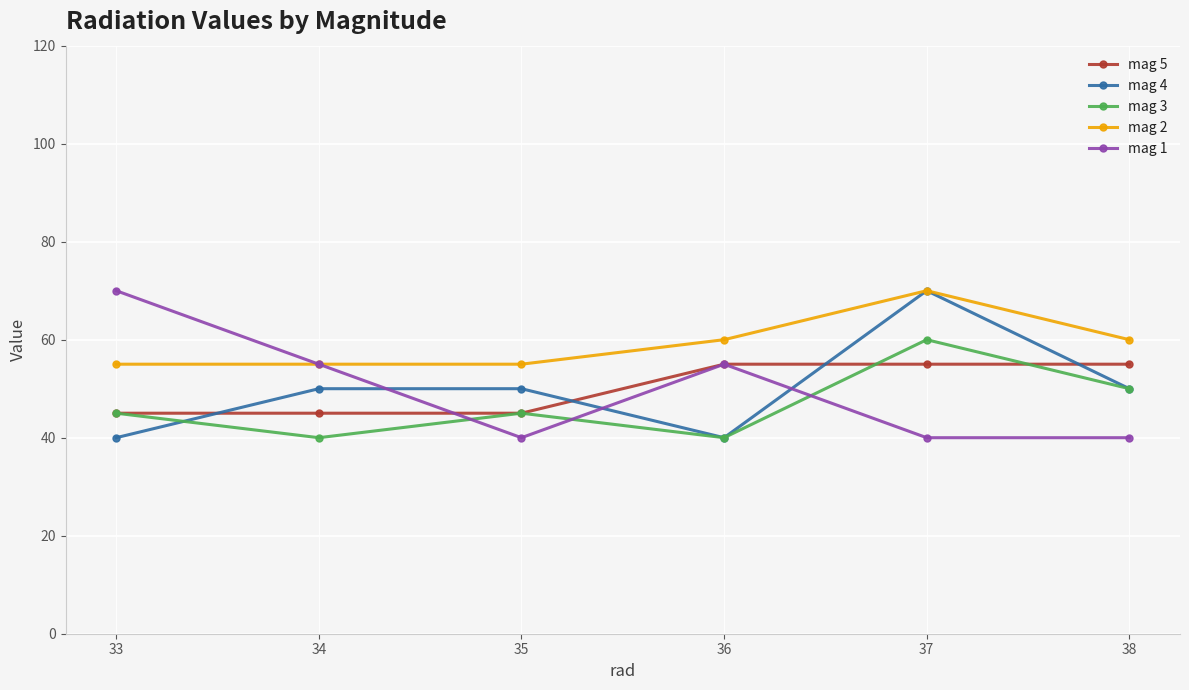

How many categories are shown in the chart?

6